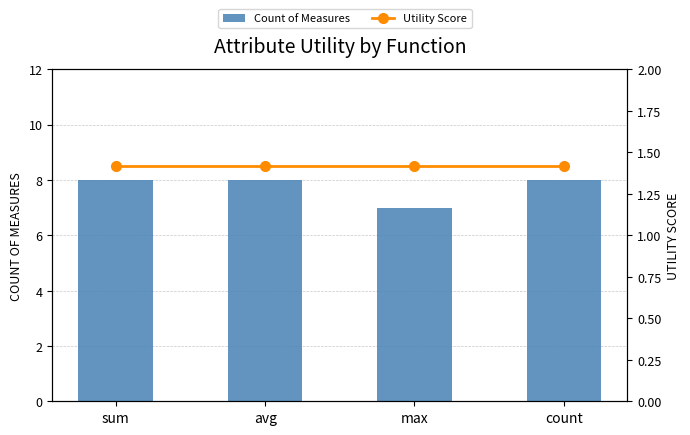

What is the minimum value for Utility Score?

1.4